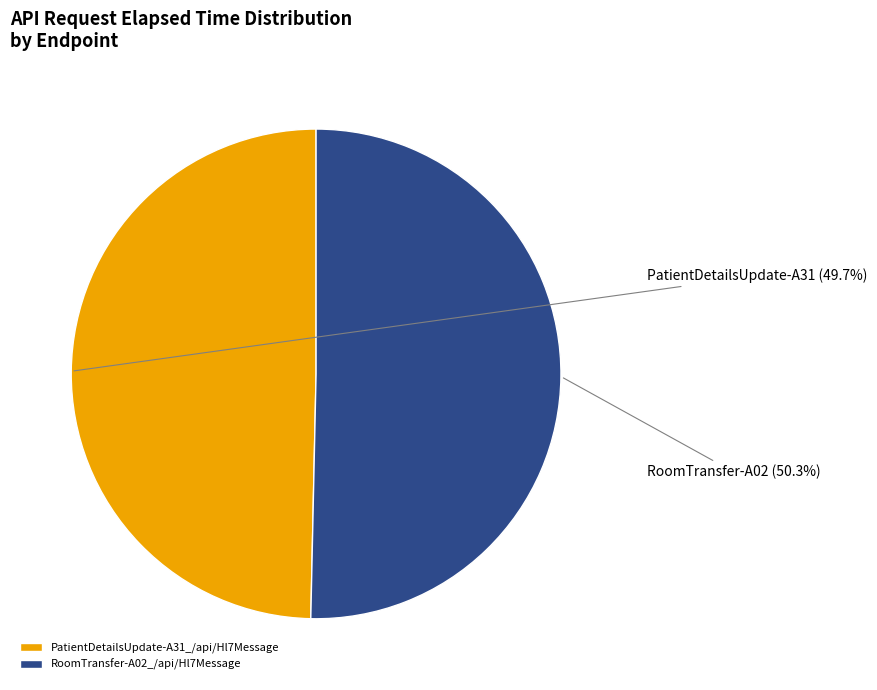

Which has a higher value, PatientDetailsUpdate-A31_/api/Hl7Message or RoomTransfer-A02_/api/Hl7Message?

RoomTransfer-A02_/api/Hl7Message